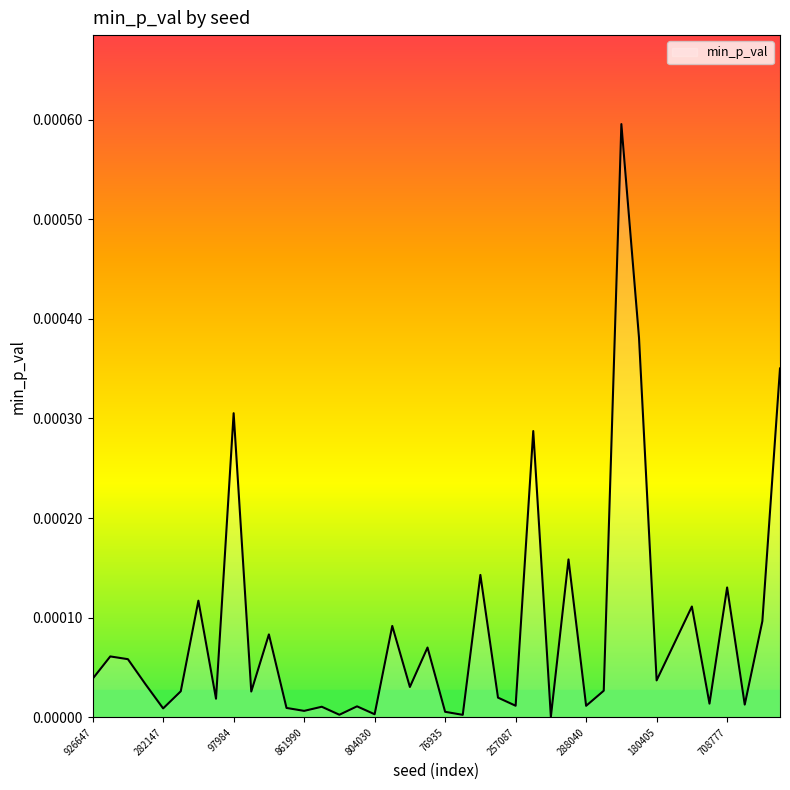

Does the chart have visible grid lines?

No